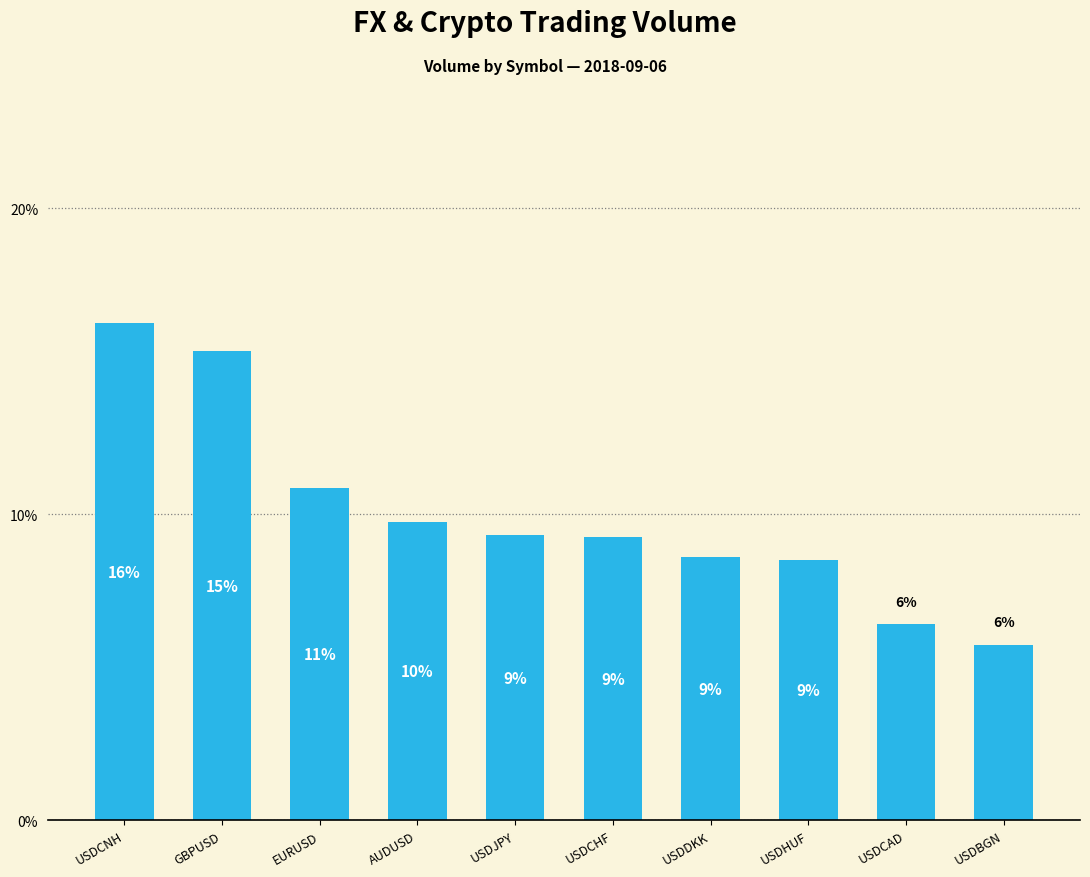

What is the change in value from USDCNH to USDBGN?

-10.5